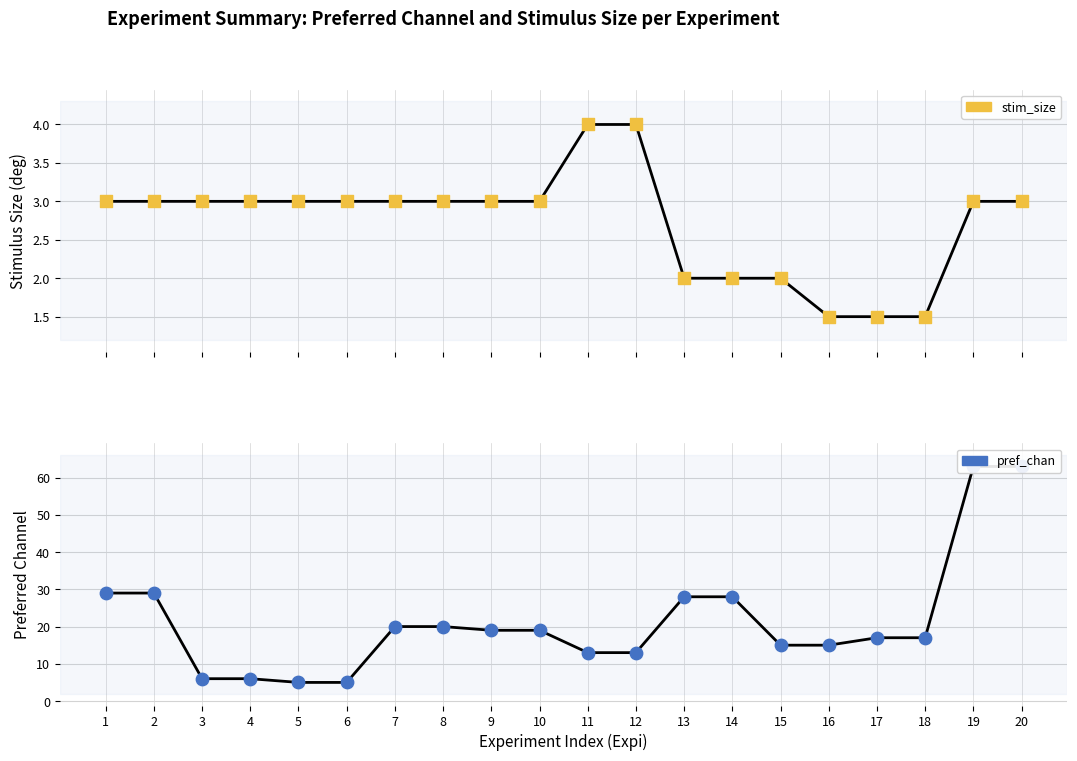

Which series has the largest total across all categories?

pref_chan